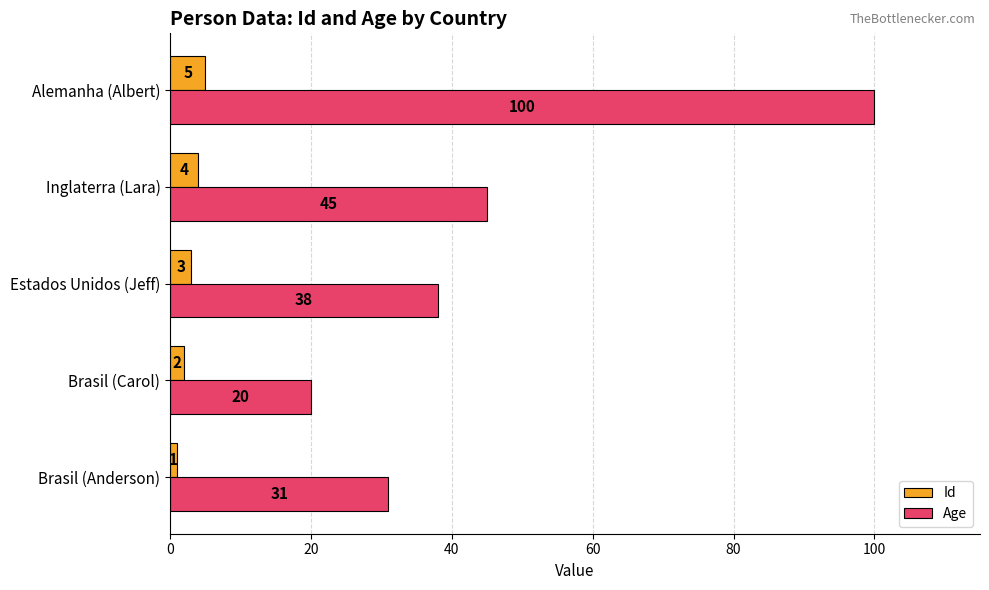

What is the difference between the highest and lowest values at Estados Unidos (Jeff)?

35